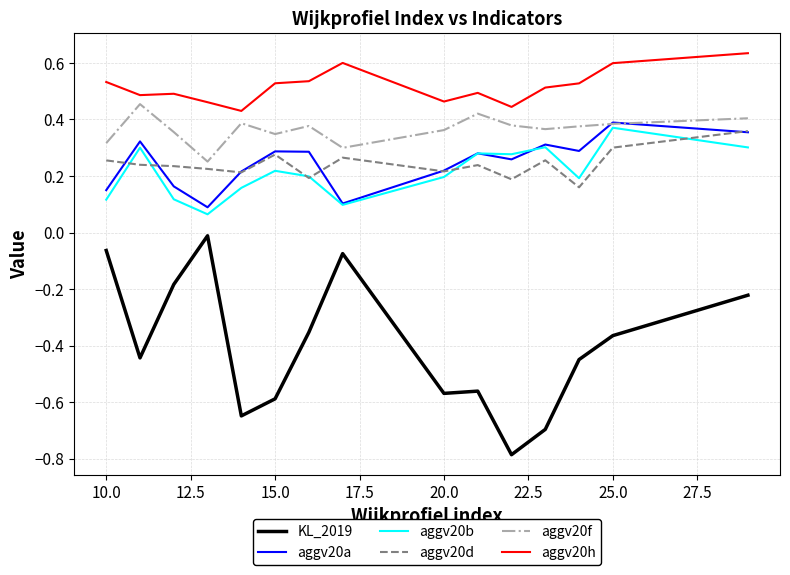

Which series has the largest range (max minus min)?

KL_2019